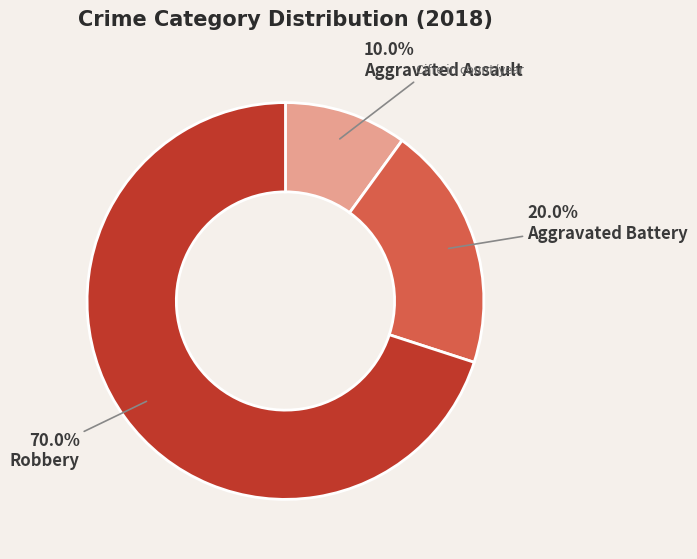

Count the number of slices in the pie.

3